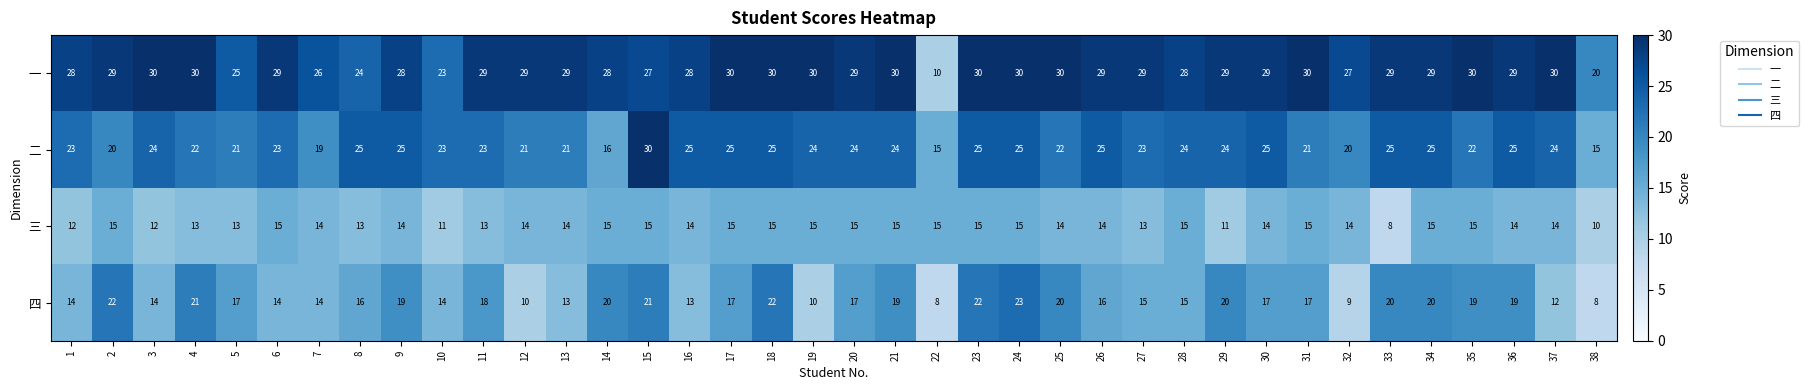

What is the lowest value of the 四 series?

8